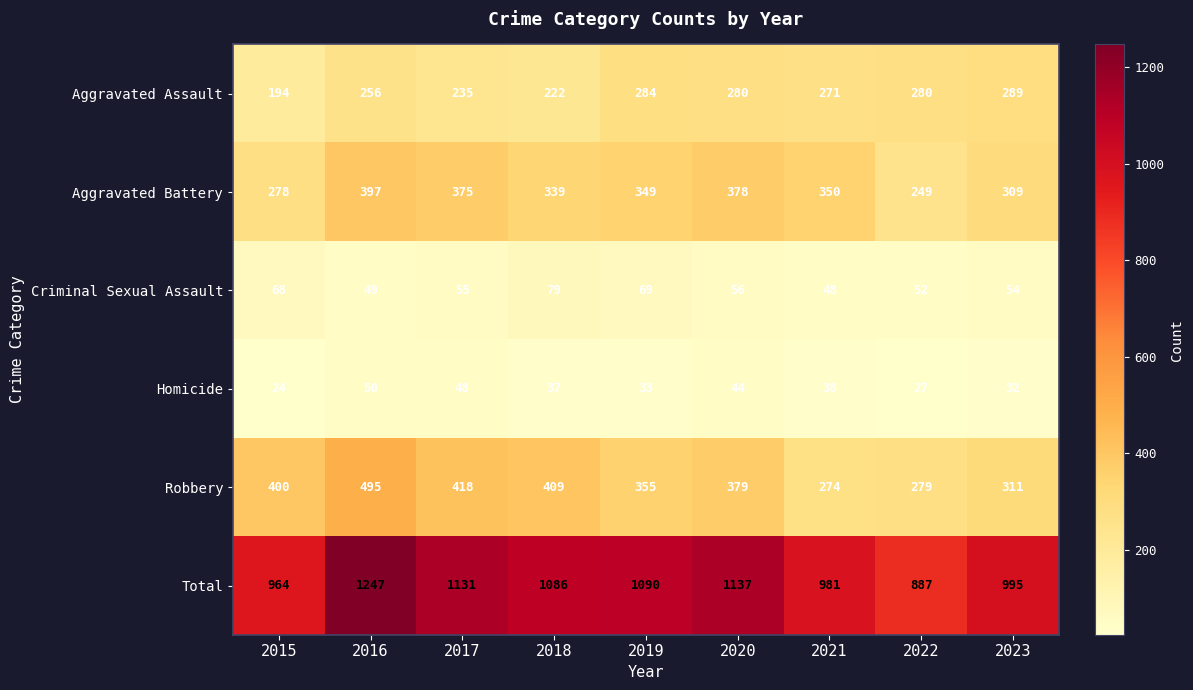

What is the difference between the maximum and minimum values in the Total series?

360